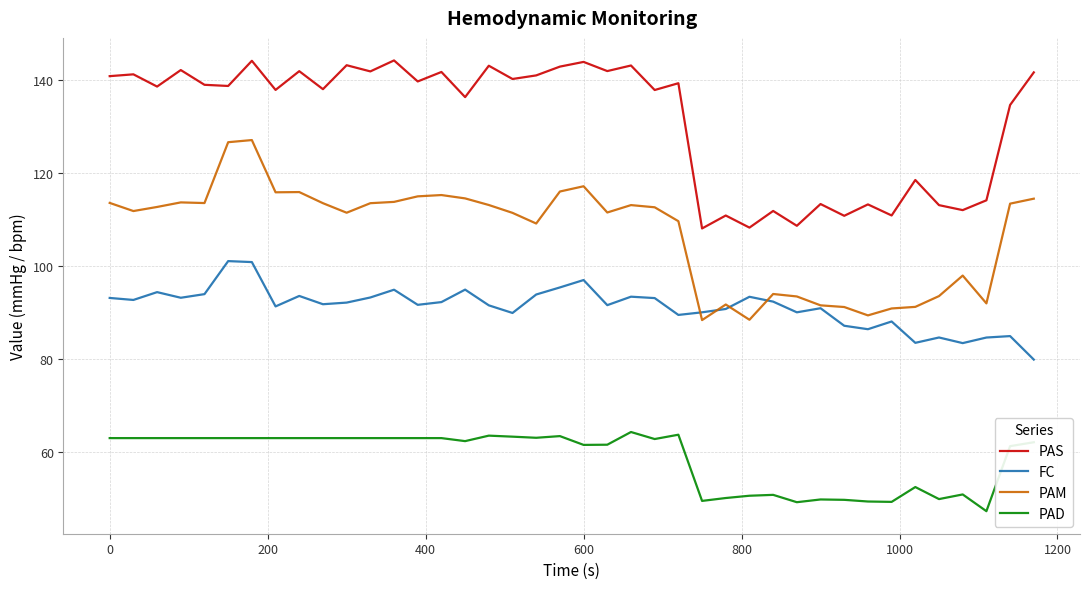

Which series has the largest total across all categories?

PAS